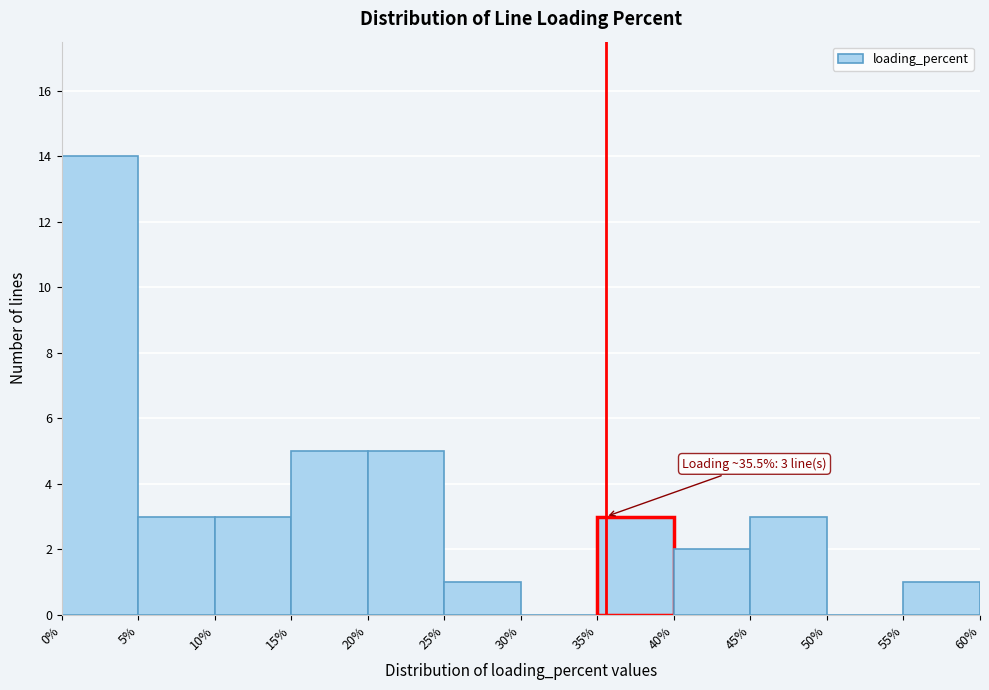

Over which range of the x-axis is the bar tallest?

0% to 5%